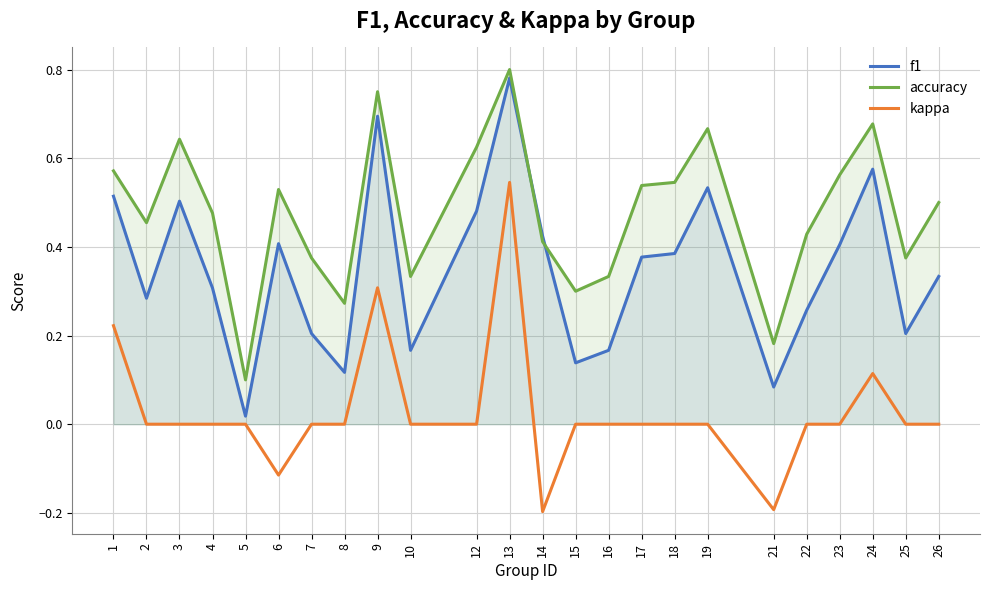

Which series changed the most between 12 and 22?

f1